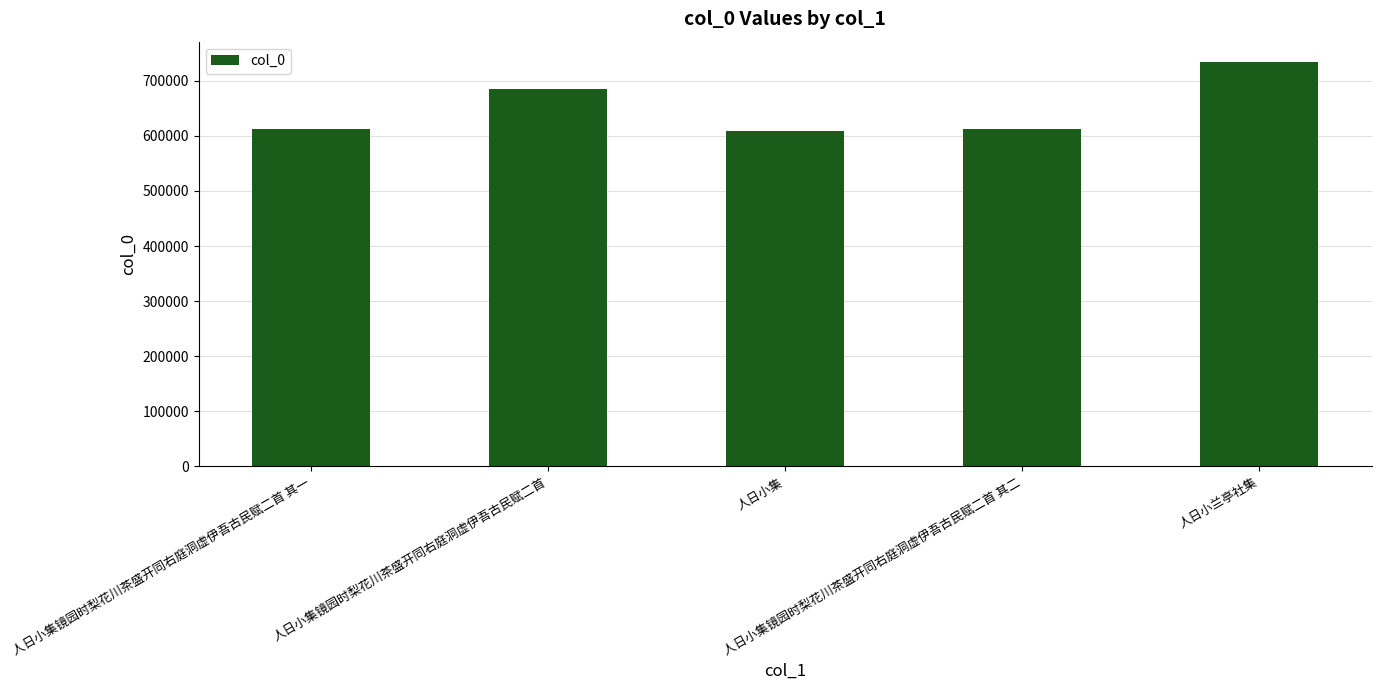

The chart shows a value of 734454 at 人日小兰亭社集. True or false?

True